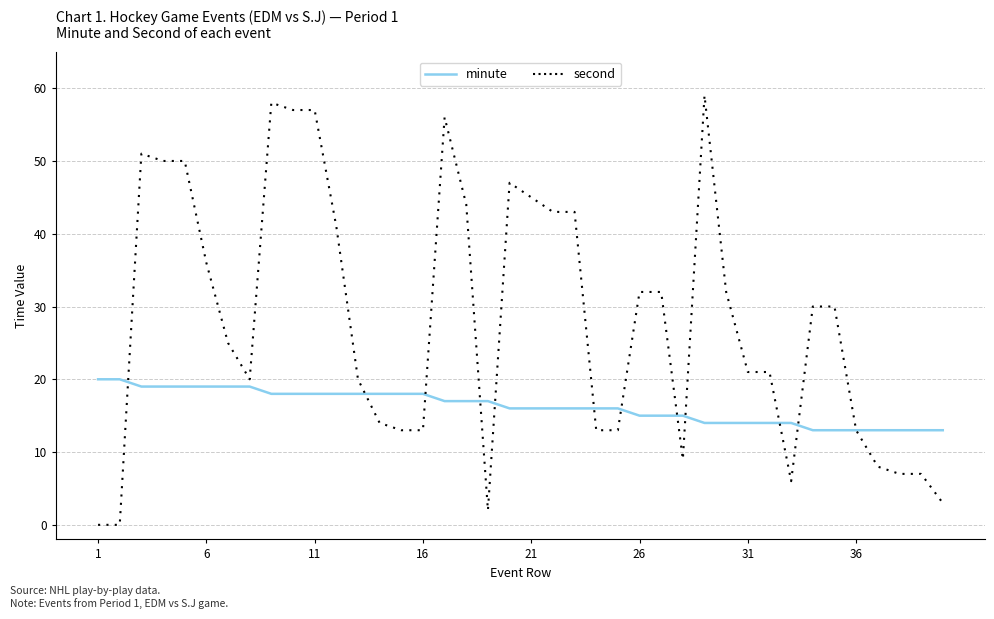

List the series in order of their peak value, highest first.

second, minute